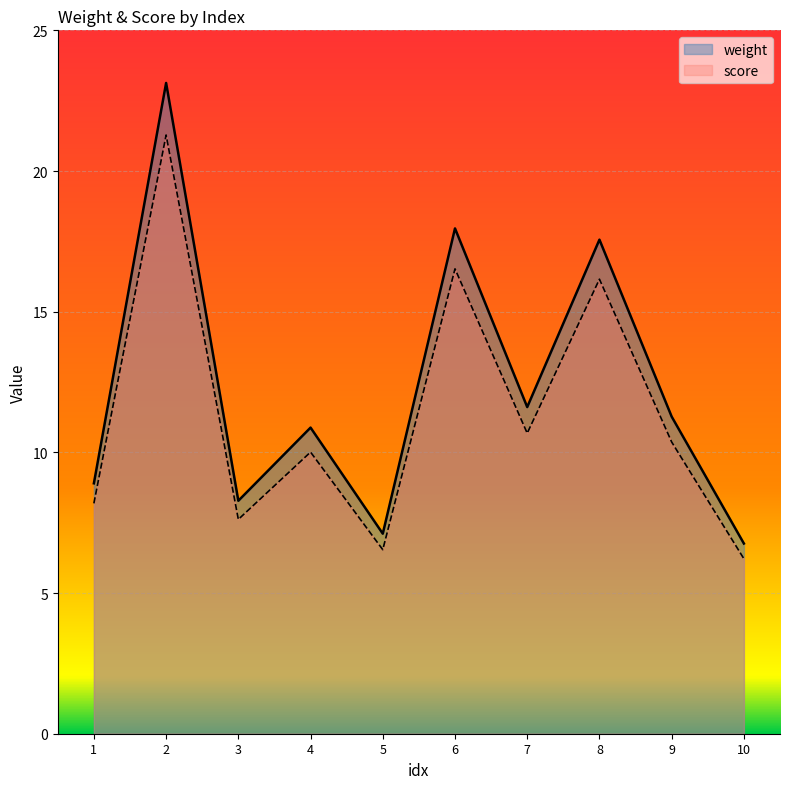

Is the value of score at 4 greater than the value of weight at 9?

No